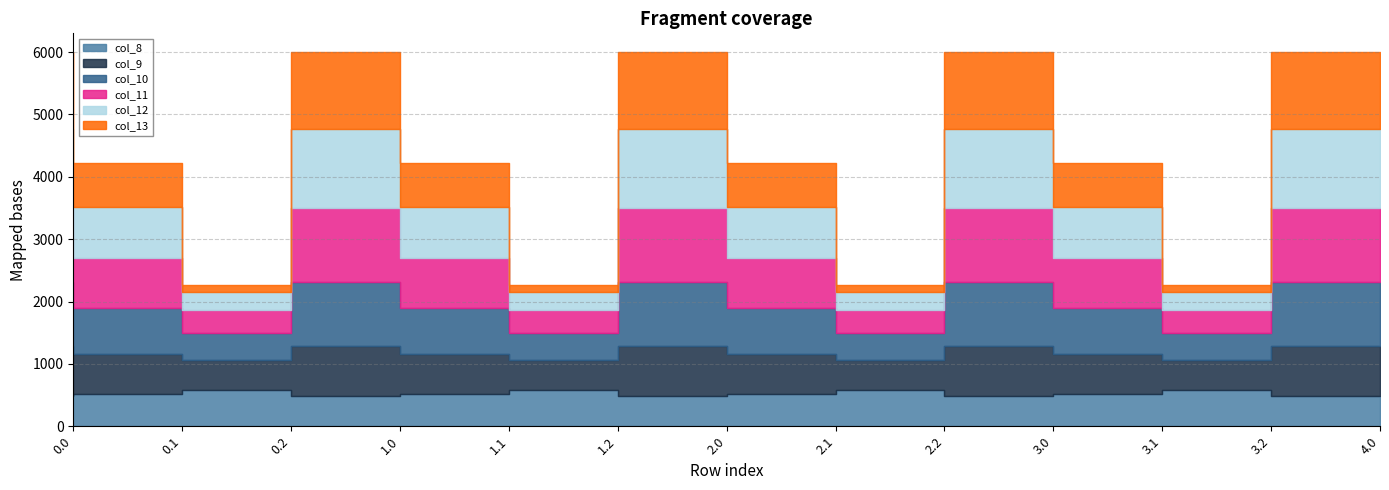

Reading right to left, list all the values displayed in this chart.

col_8: 4.0=489.3	3.2=576.6	3.1=514.8	3.0=489.3	2.2=576.6	2.1=514.8	2.0=489.3	1.2=576.6	1.1=514.8	1.0=489.3	0.2=576.6	0.1=514.8	0.0=489.3
col_9: 4.0=804.0	3.2=480.7	3.1=646.9	3.0=804.0	2.2=480.7	2.1=646.9	2.0=804.0	1.2=480.7	1.1=646.9	1.0=804.0	0.2=480.7	0.1=646.9	0.0=804.0
col_10: 4.0=1023.2	3.2=430.5	3.1=742.1	3.0=1023.2	2.2=430.5	2.1=742.1	2.0=1023.2	1.2=430.5	1.1=742.1	1.0=1023.2	0.2=430.5	0.1=742.1	0.0=1023.2
col_11: 4.0=1185.2	3.2=374.4	3.1=800.2	3.0=1185.2	2.2=374.4	2.1=800.2	2.0=1185.2	1.2=374.4	1.1=800.2	1.0=1185.2	0.2=374.4	0.1=800.2	0.0=1185.2
col_12: 4.0=1261.6	3.2=289.5	3.1=806.9	3.0=1261.6	2.2=289.5	2.1=806.9	2.0=1261.6	1.2=289.5	1.1=806.9	1.0=1261.6	0.2=289.5	0.1=806.9	0.0=1261.6
col_13: 4.0=1237.4	3.2=107.8	3.1=715.3	3.0=1237.4	2.2=107.8	2.1=715.3	2.0=1237.4	1.2=107.8	1.1=715.3	1.0=1237.4	0.2=107.8	0.1=715.3	0.0=1237.4